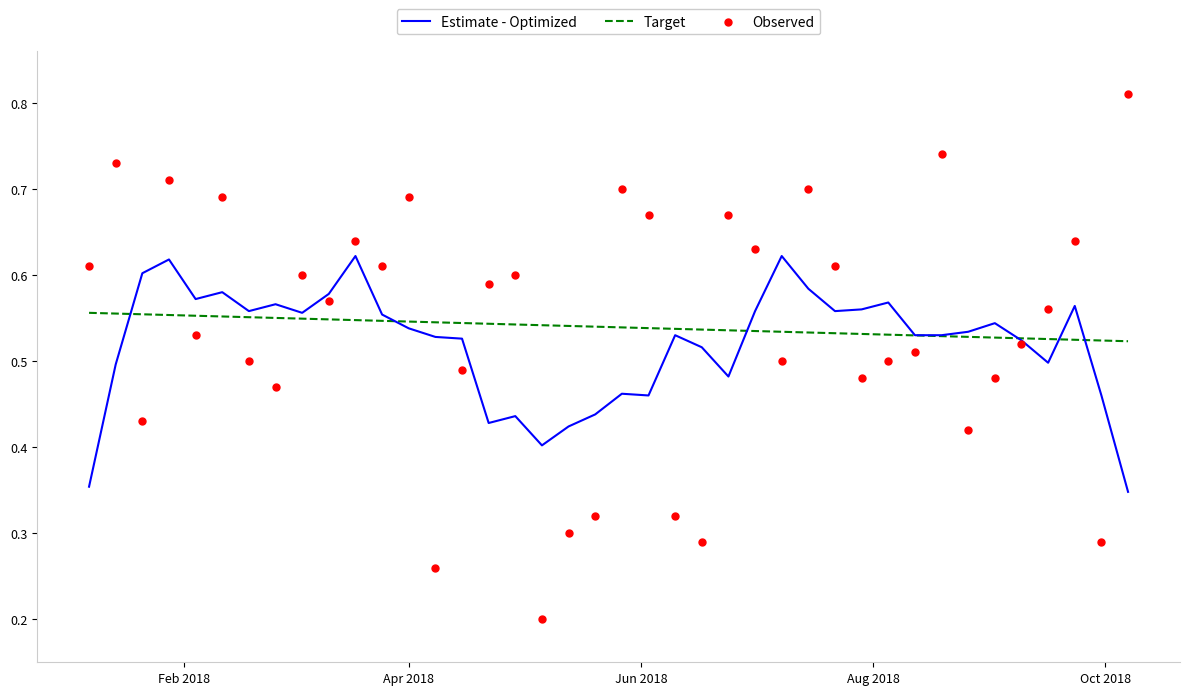

At how many categories does at least one series exceed 0?

40